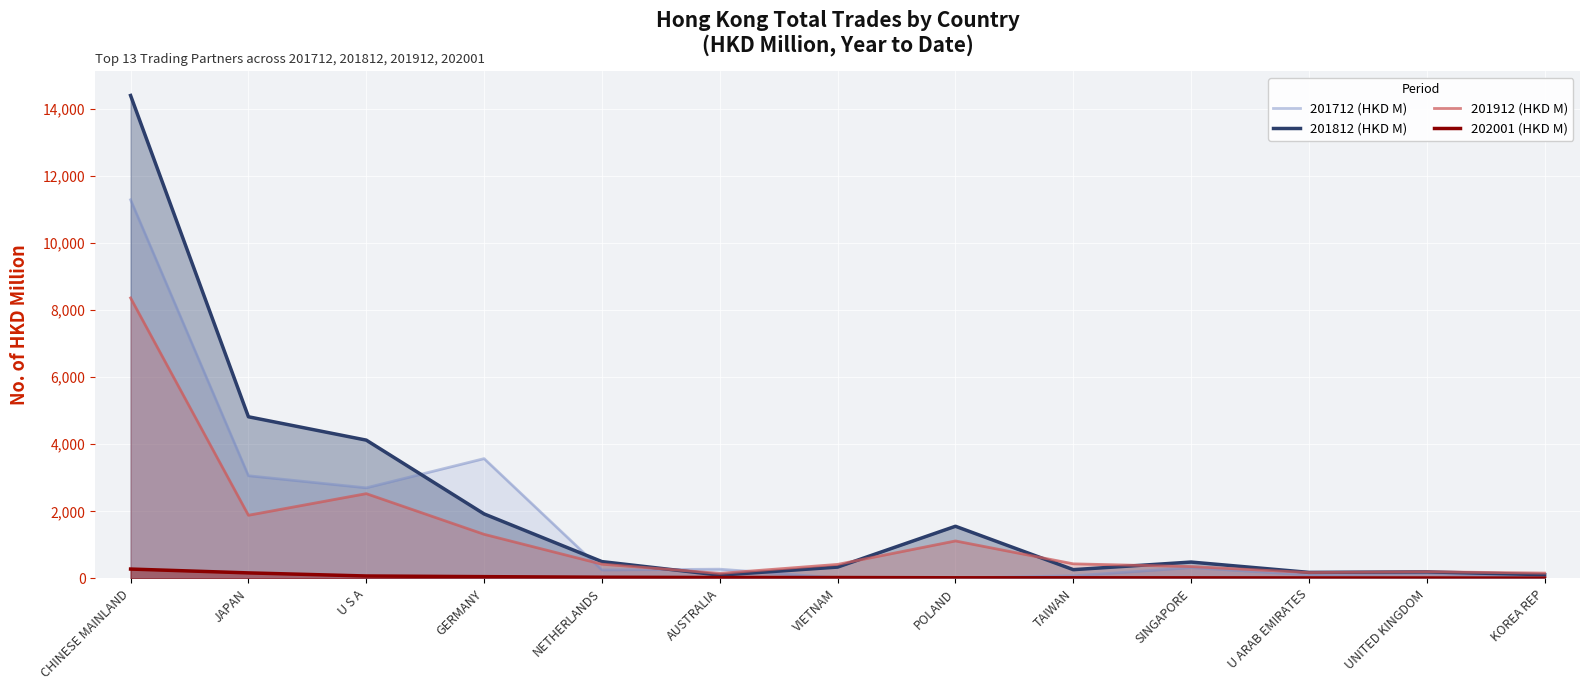

What is the difference between the highest and lowest values at CHINESE MAINLAND?

14128.9